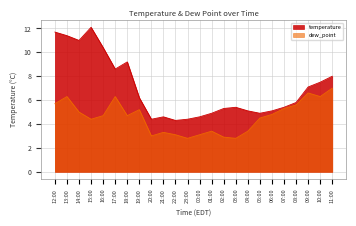

List the labels in order of temperature value, smallest first.

22:00, 20:00, 23:00, 21:00, 00:00, 01:00, 05:00, 04:00, 06:00, 02:00, 03:00, 07:00, 08:00, 19:00, 09:00, 10:00, 11:00, 17:00, 18:00, 16:00, 14:00, 13:00, 12:00, 15:00